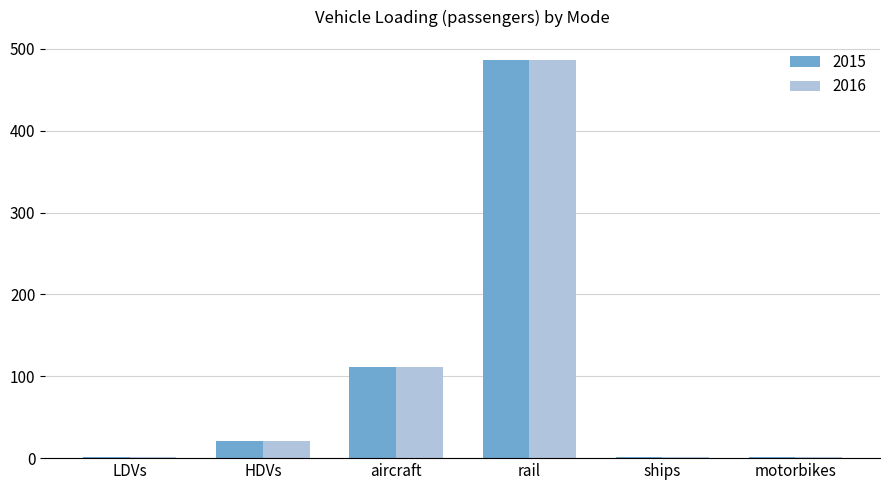

At which category does the chart reach its peak across all series?

rail